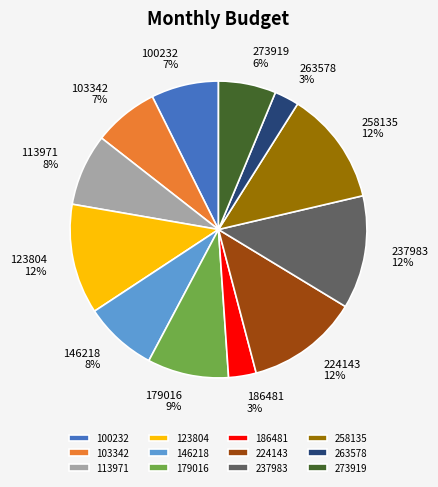

Is the sum of 258135 and 273919 greater than half?

No